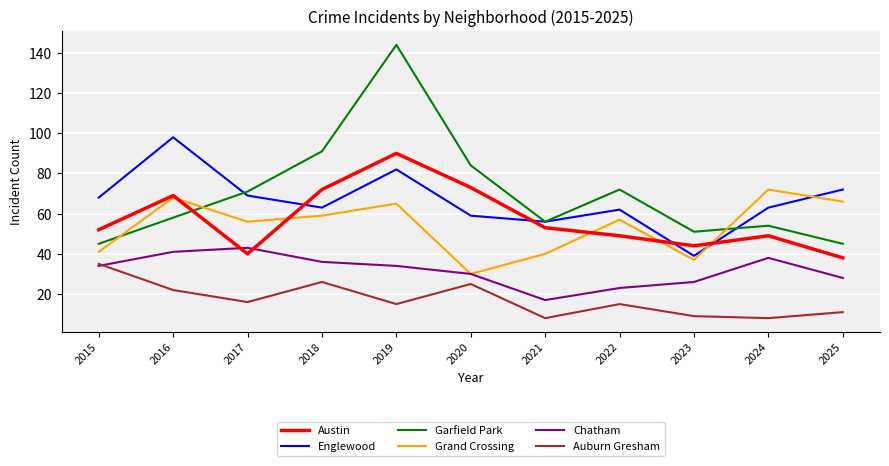

Count the number of categories in the chart.

11